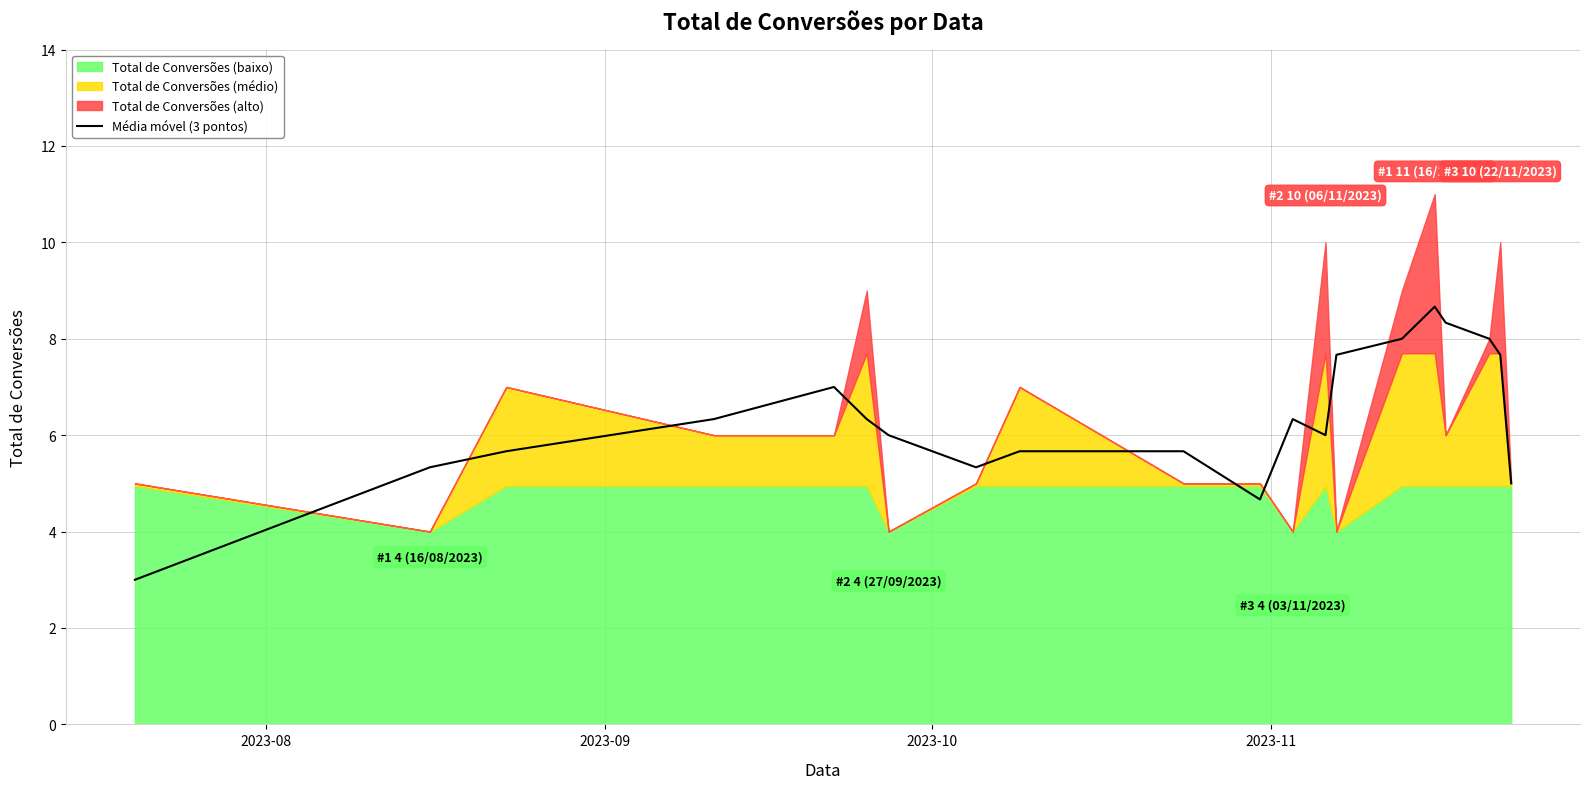

Does the chart display data point markers on the line(s)?

No